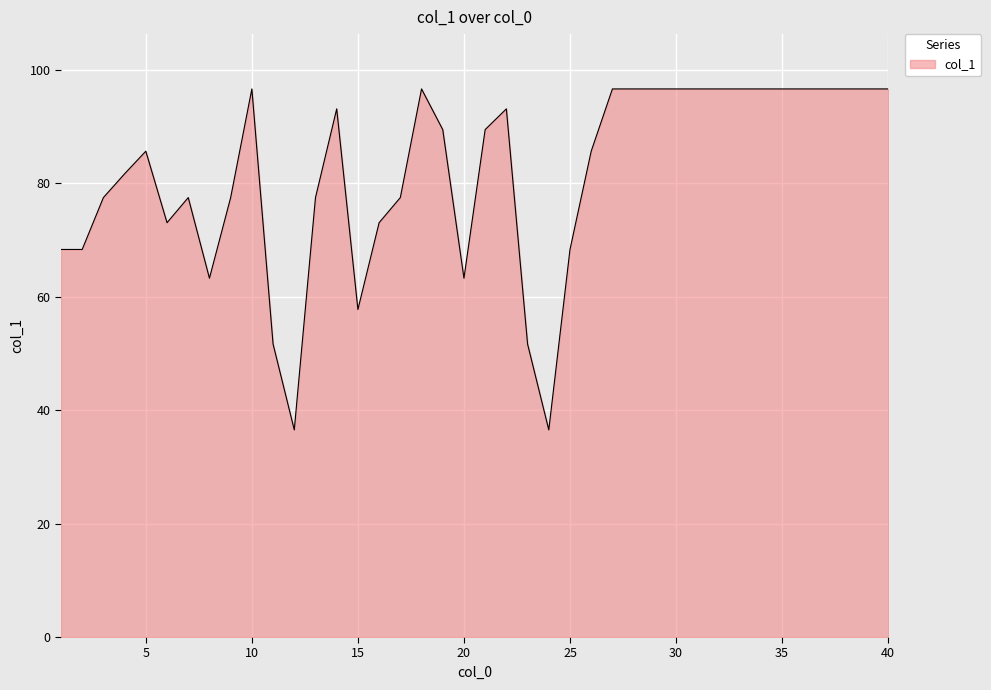

Count the number of categories in the chart.

40